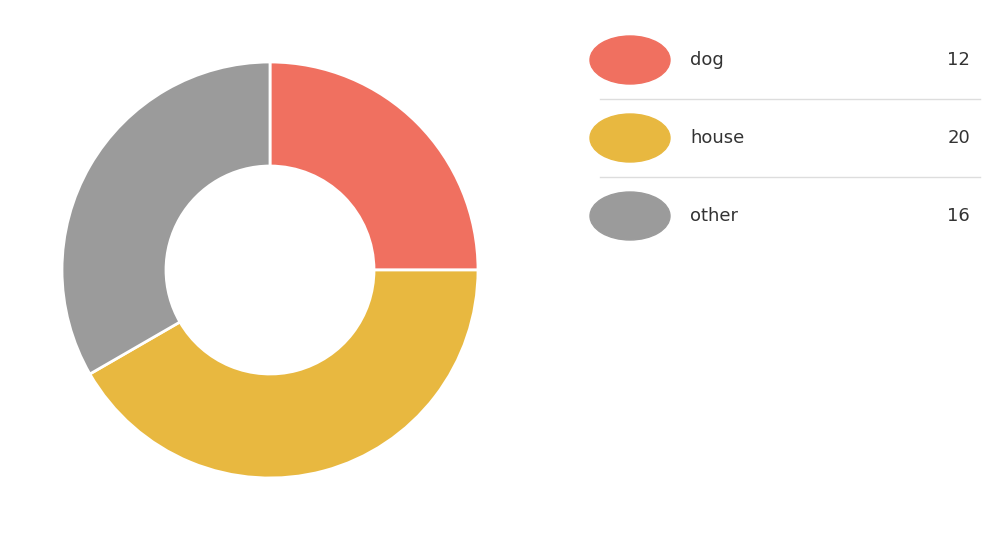

Is there any slice that represents more than half of the pie?

No